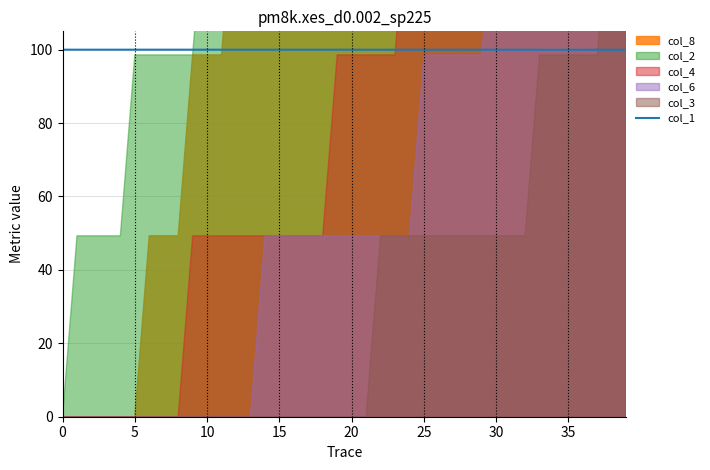

What is the ratio of the value at 37 to the value at 30?

1.0